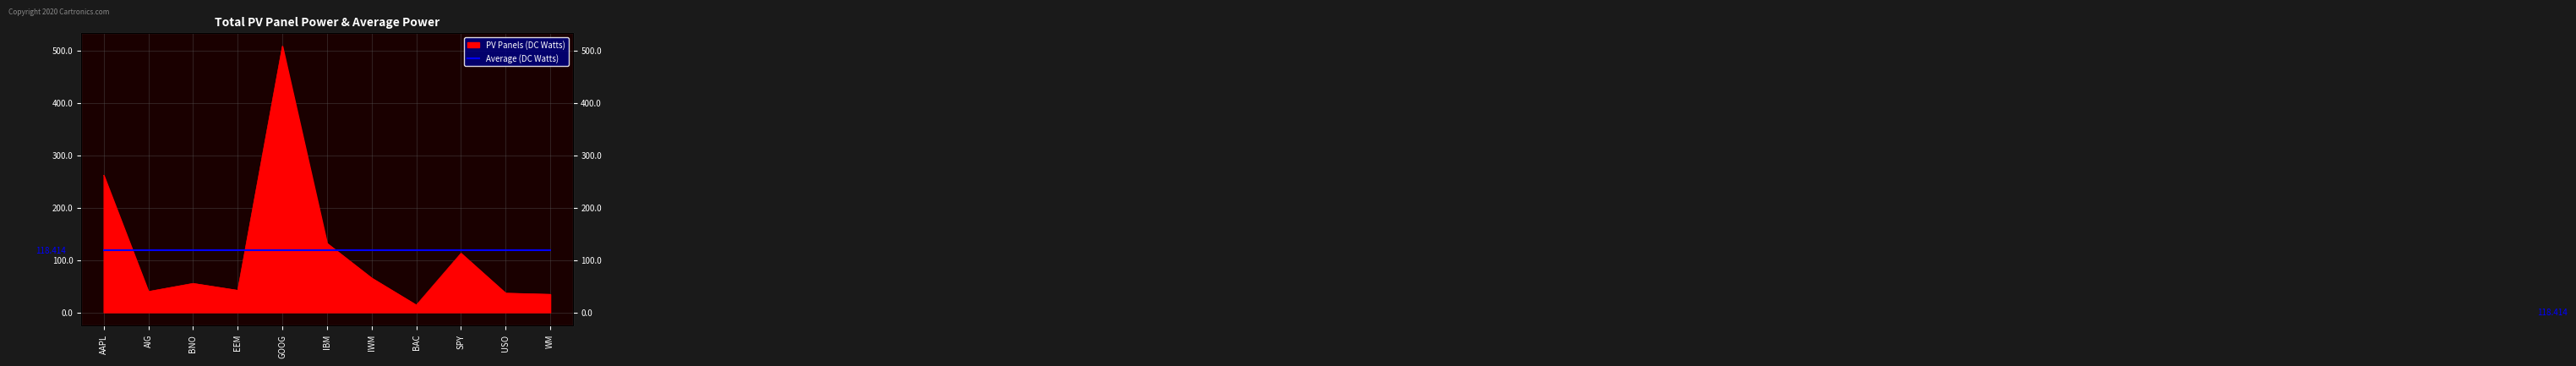

List the labels in order of value, largest first.

GOOG, AAPL, IBM, SPY, IWM, BNO, EEM, AIG, USO, WM, BAC